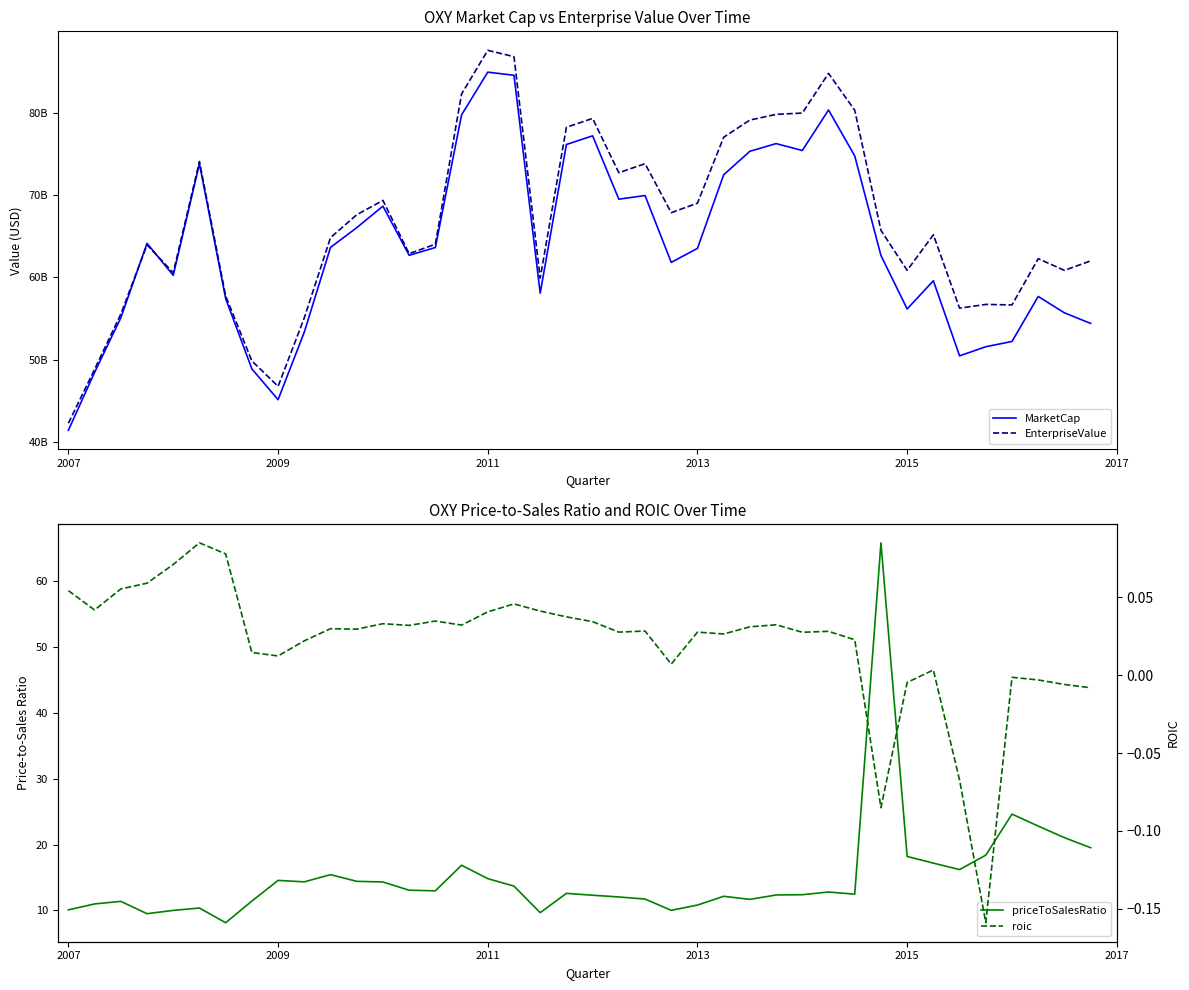

What is the maximum value for roic?

0.1